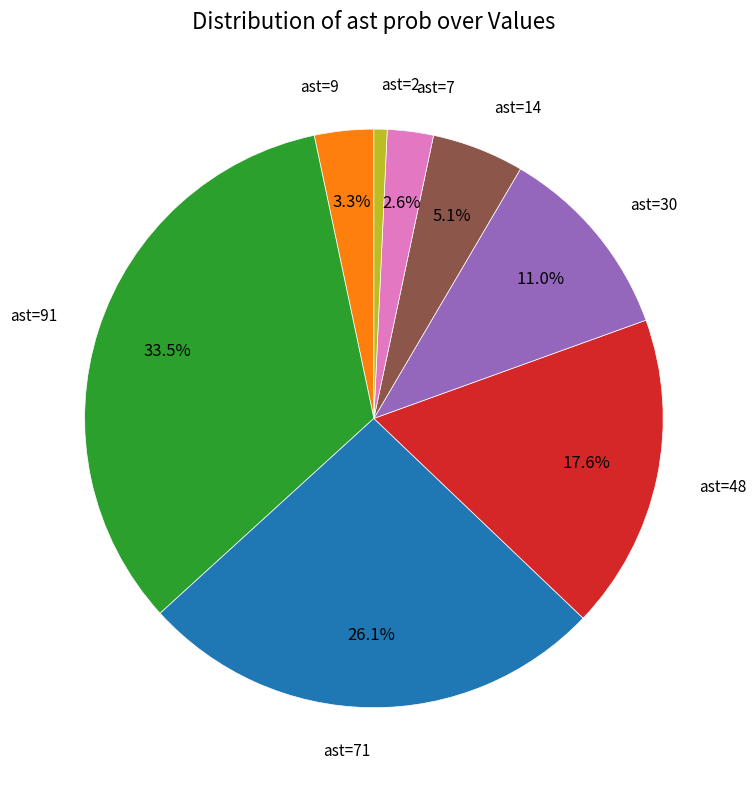

Is there a majority slice in this chart?

No